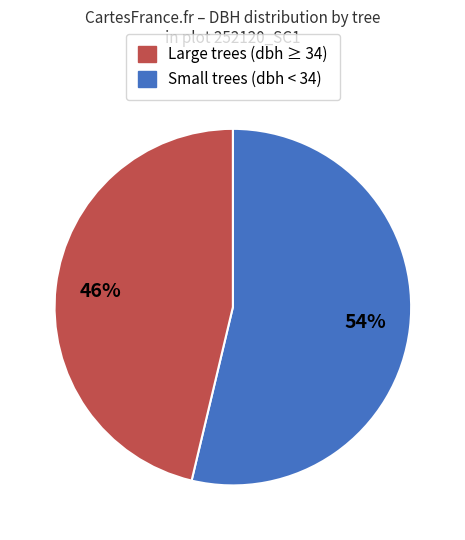

Count the number of slices in the pie.

2